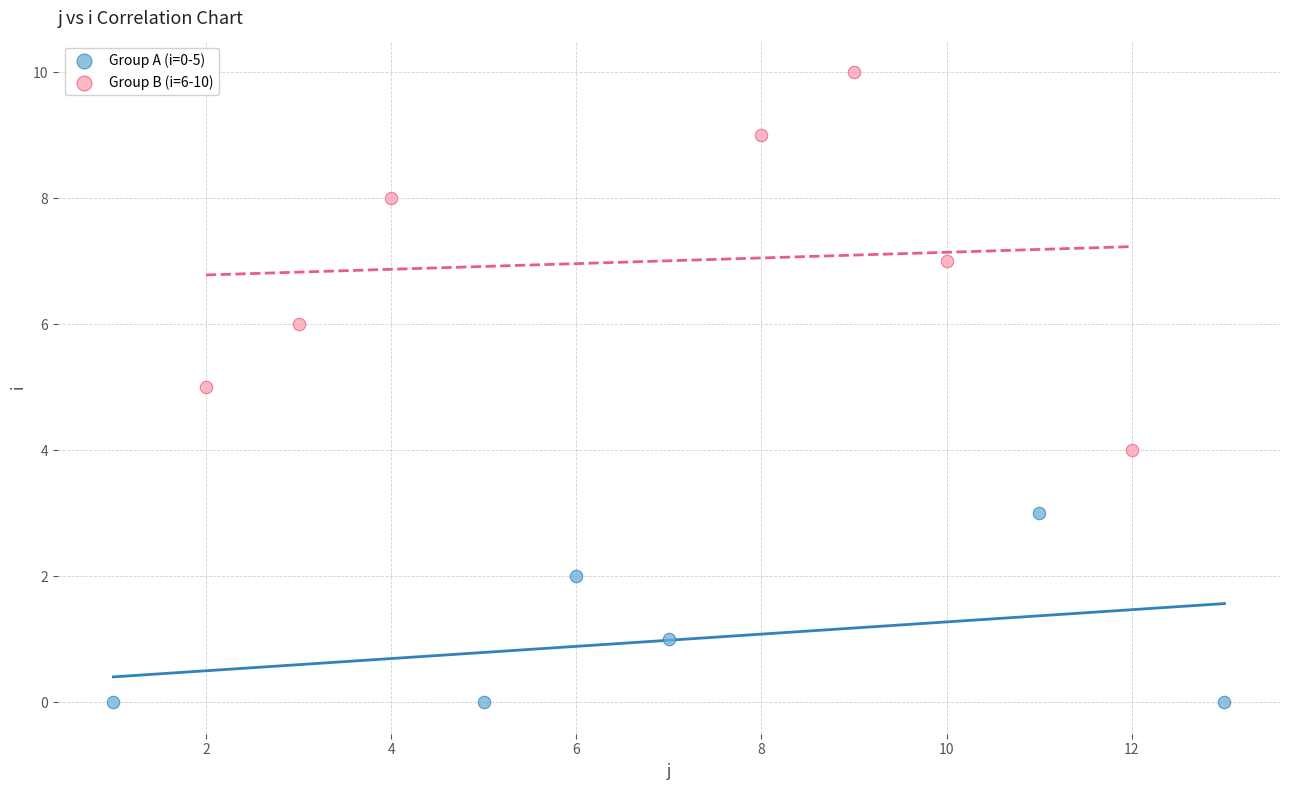

Which series contains the lowest Y value?

Group A (i=0-5)